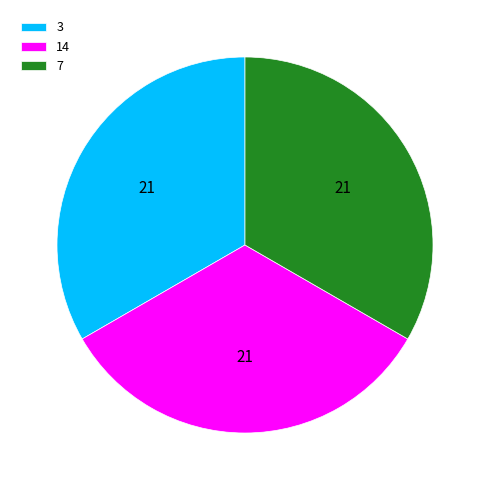

Is the sum of 3 and 7 greater than half?

Yes